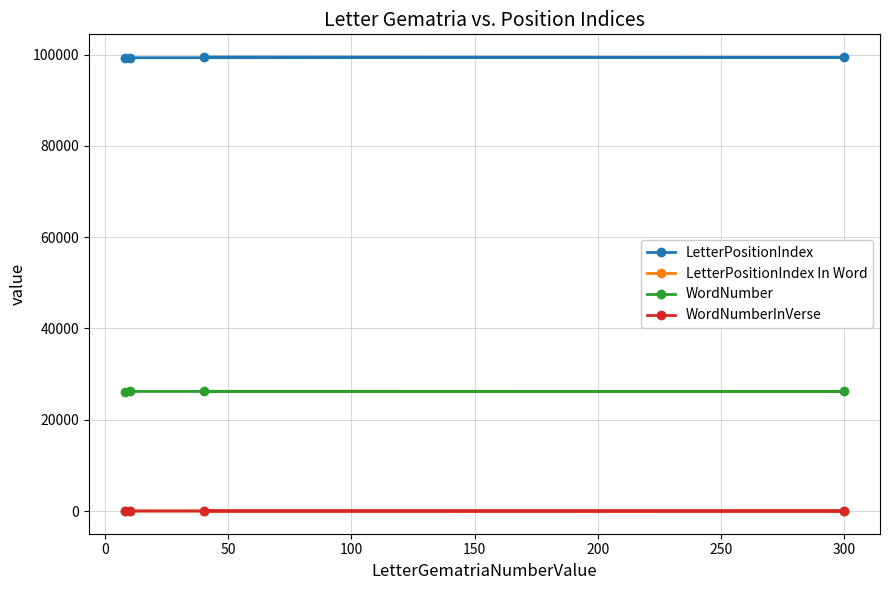

True or false: WordNumberInVerse and WordNumber intersect in this chart.

False